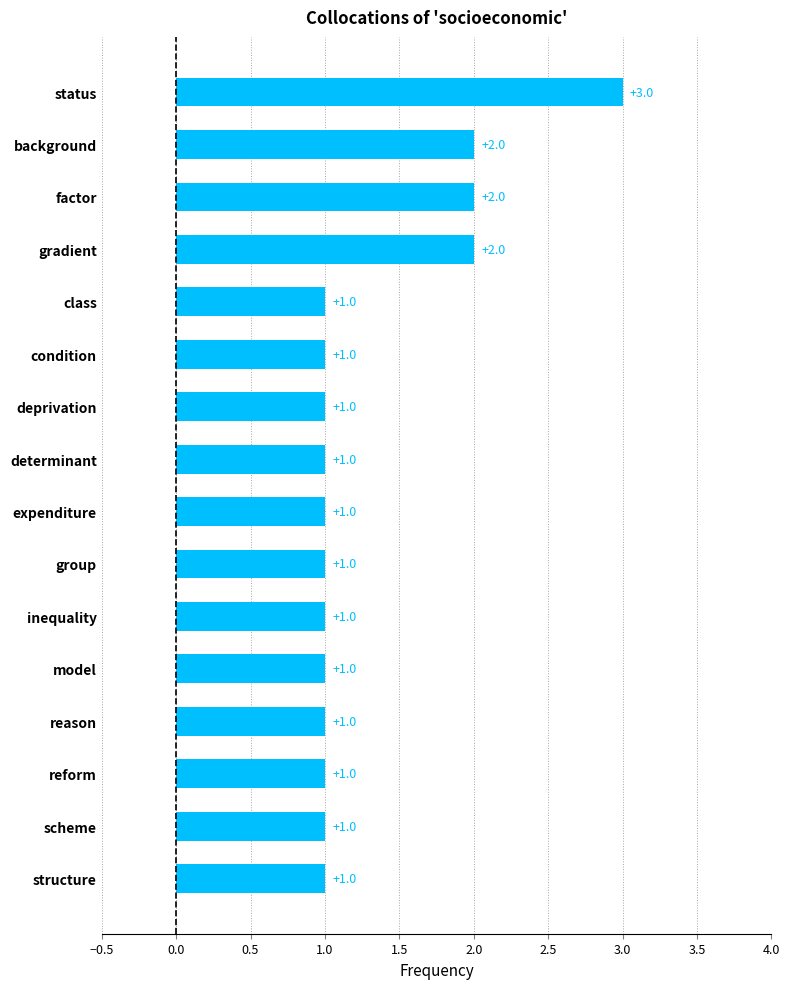

What is the greatest value displayed?

3